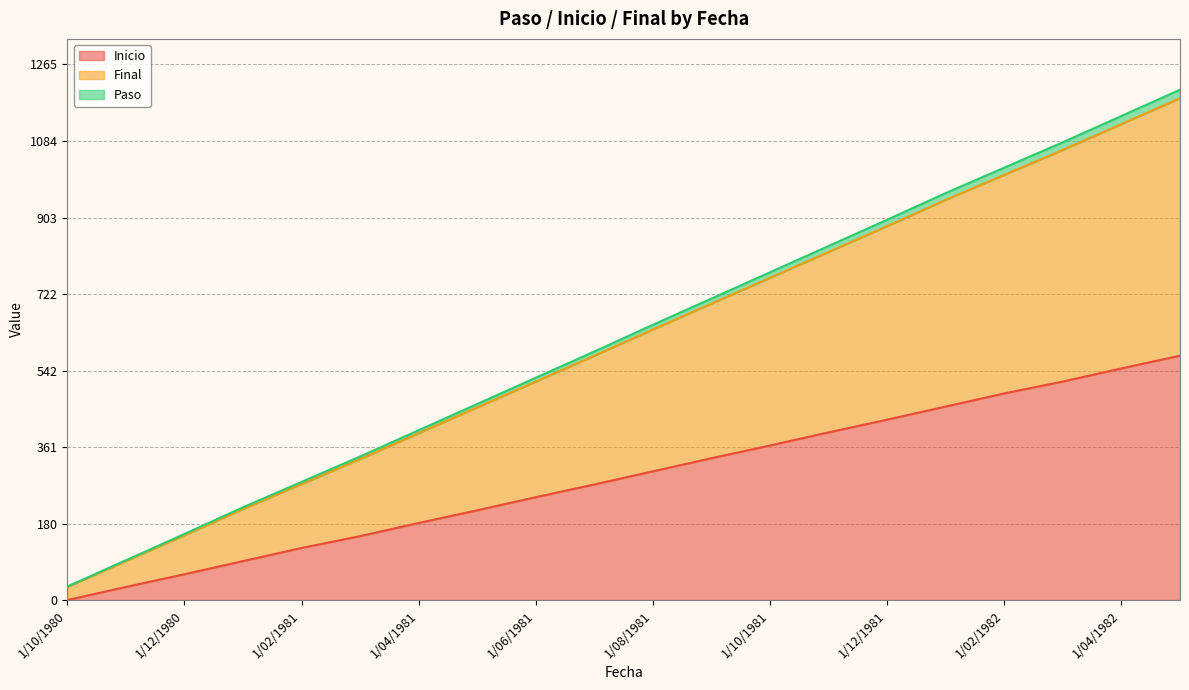

Which category has the lowest value in the Inicio series?

1/10/1980